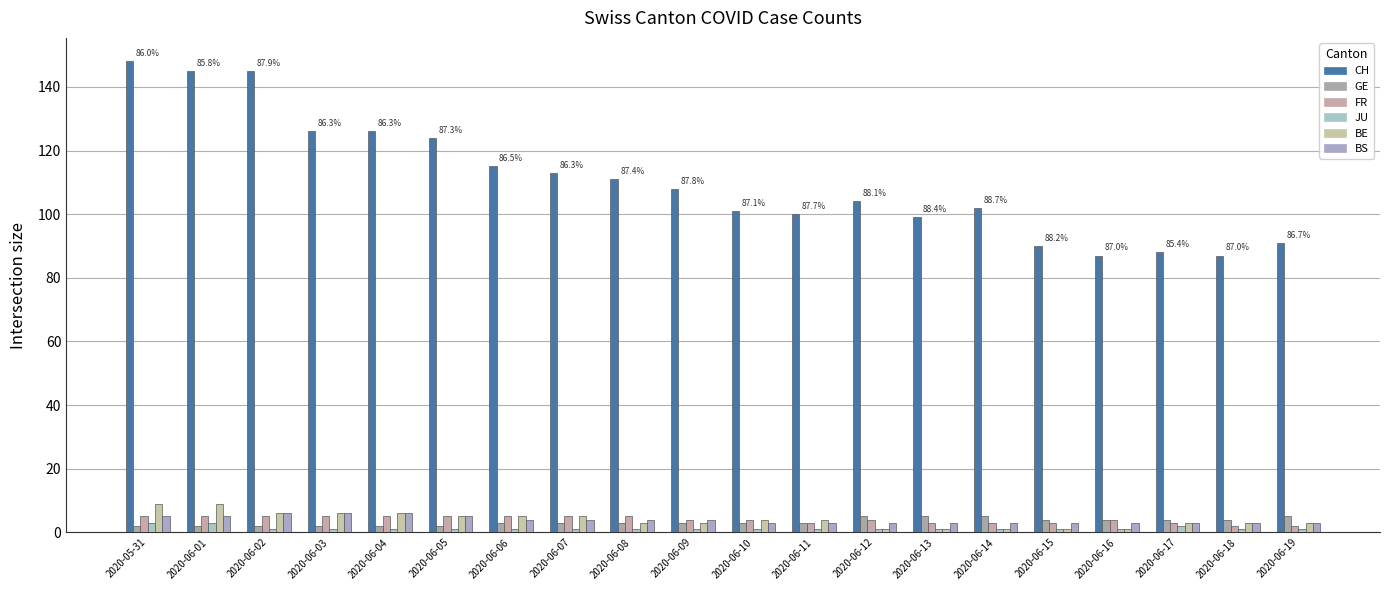

What is the spread (max minus min) of values at 2020-06-12?

103